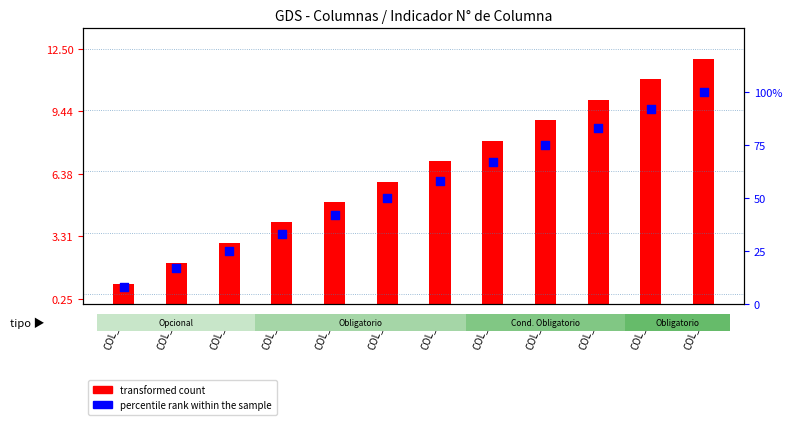

What is the total value across all series at COL_12?

112